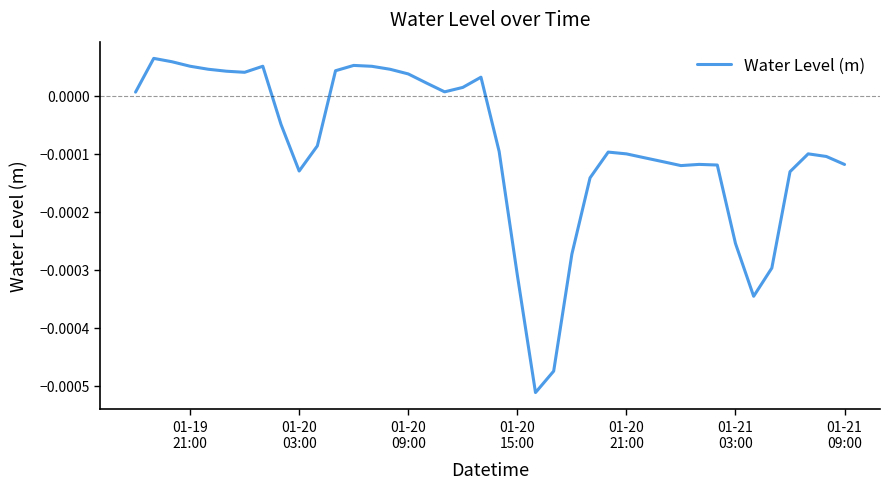

Does the chart display data point markers on the line(s)?

No